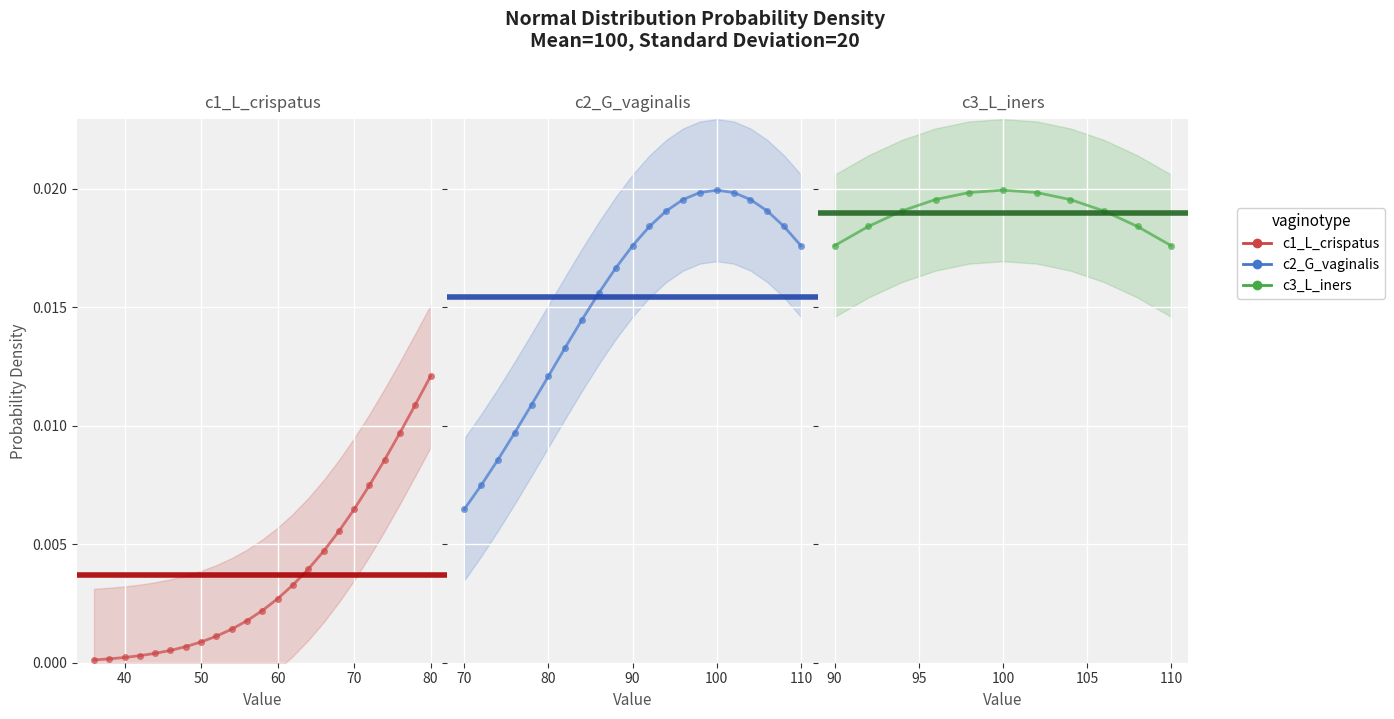

List the labels in order of value, smallest first.

36, 38, 40, 42, 44, 46, 48, 50, 52, 54, 56, 58, 60, 62, 64, 66, 68, 70, 72, 74, 76, 78, 80, 82, 84, 86, 88, 90, 110, 92, 108, 94, 106, 96, 104, 98, 102, 100